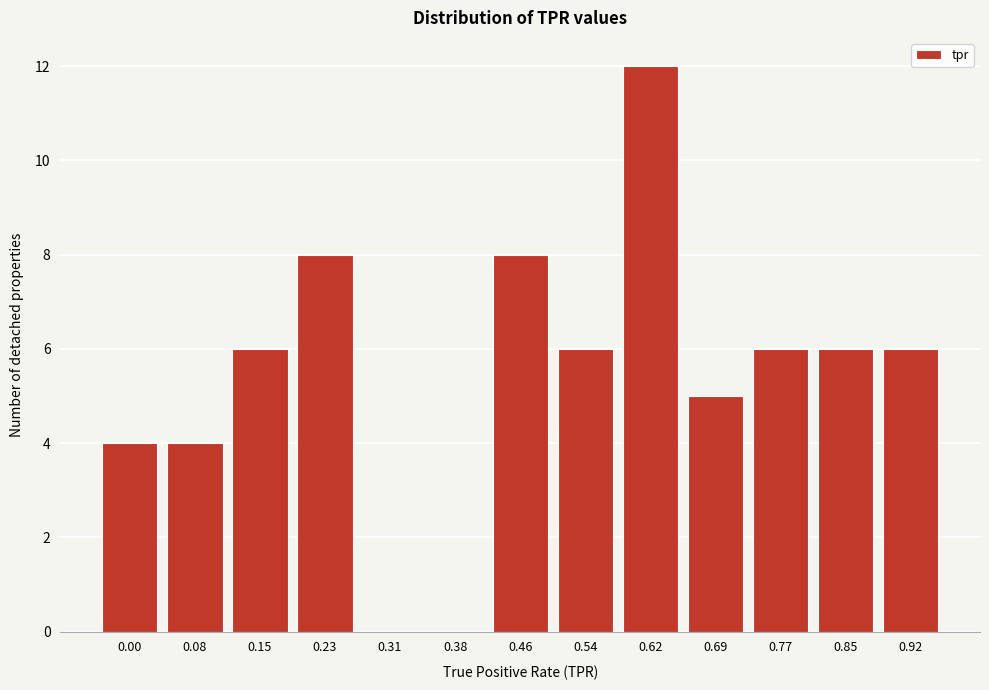

Reading right to left, extract all data points from this chart.

0.92=6	0.85=6	0.77=6	0.69=5	0.62=12	0.54=6	0.46=8	0.38=0	0.31=0	0.23=8	0.15=6	0.08=4	0.00=4